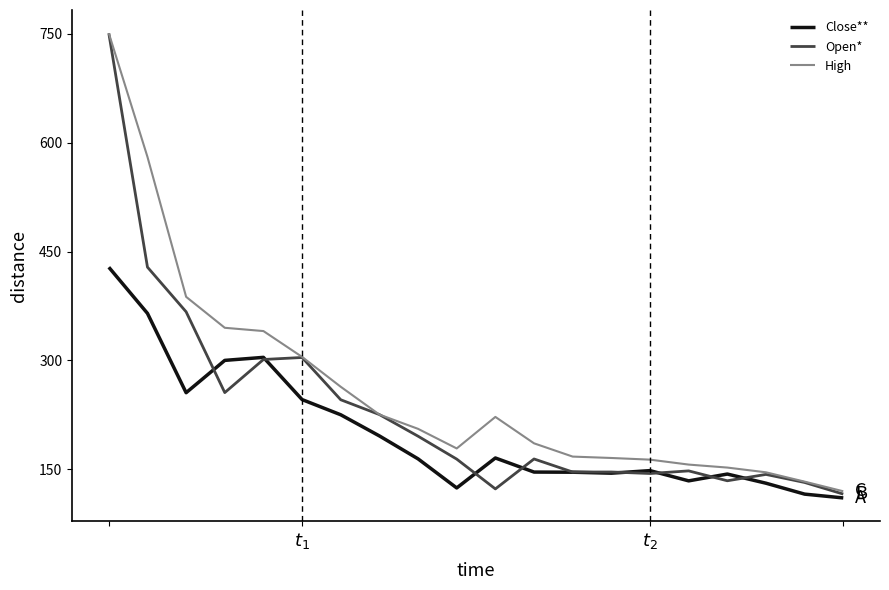

List the series in order of their overall mean, lowest first.

Close**, Open*, High